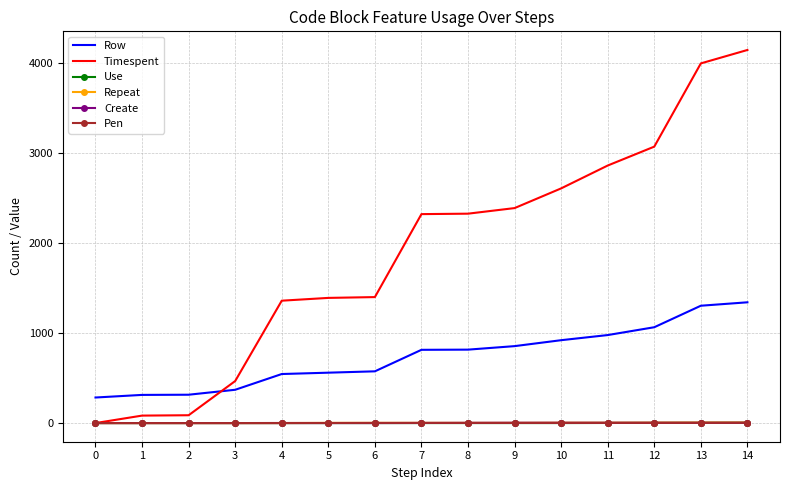

True or false: Repeat and Row cross at least once.

False